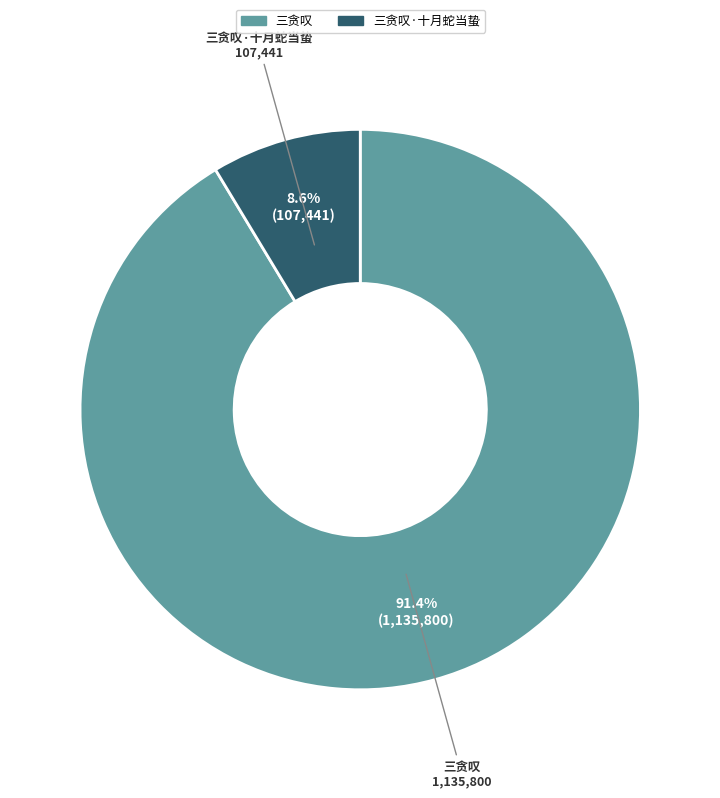

Which slice is the largest?

三贪叹